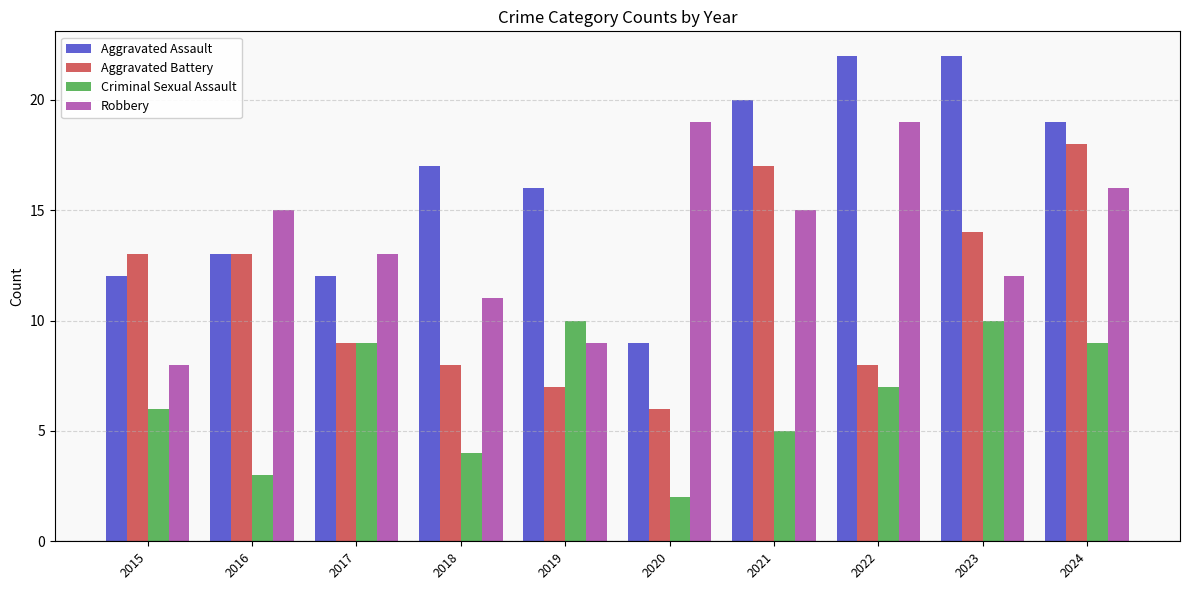

Does the chart contain stacked bars?

No